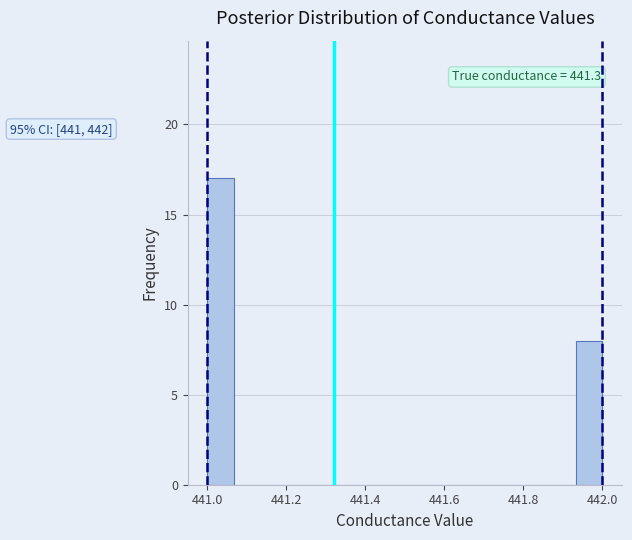

Read against the x-axis, roughly where is the centre of the tallest bar?

441.04